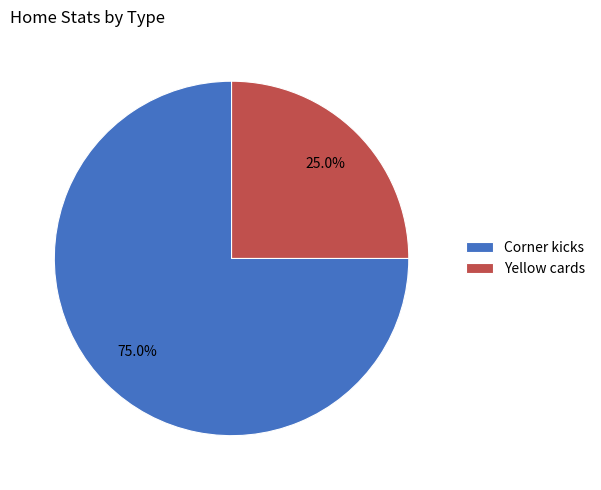

Is there any slice that represents more than half of the pie?

Yes